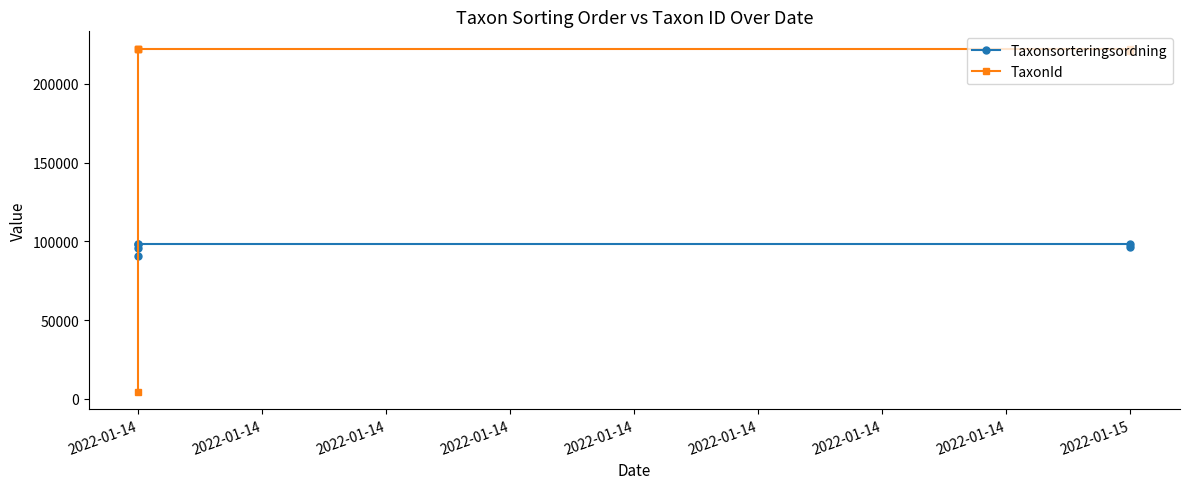

What is the highest value of the Taxonsorteringsordning series?

98520